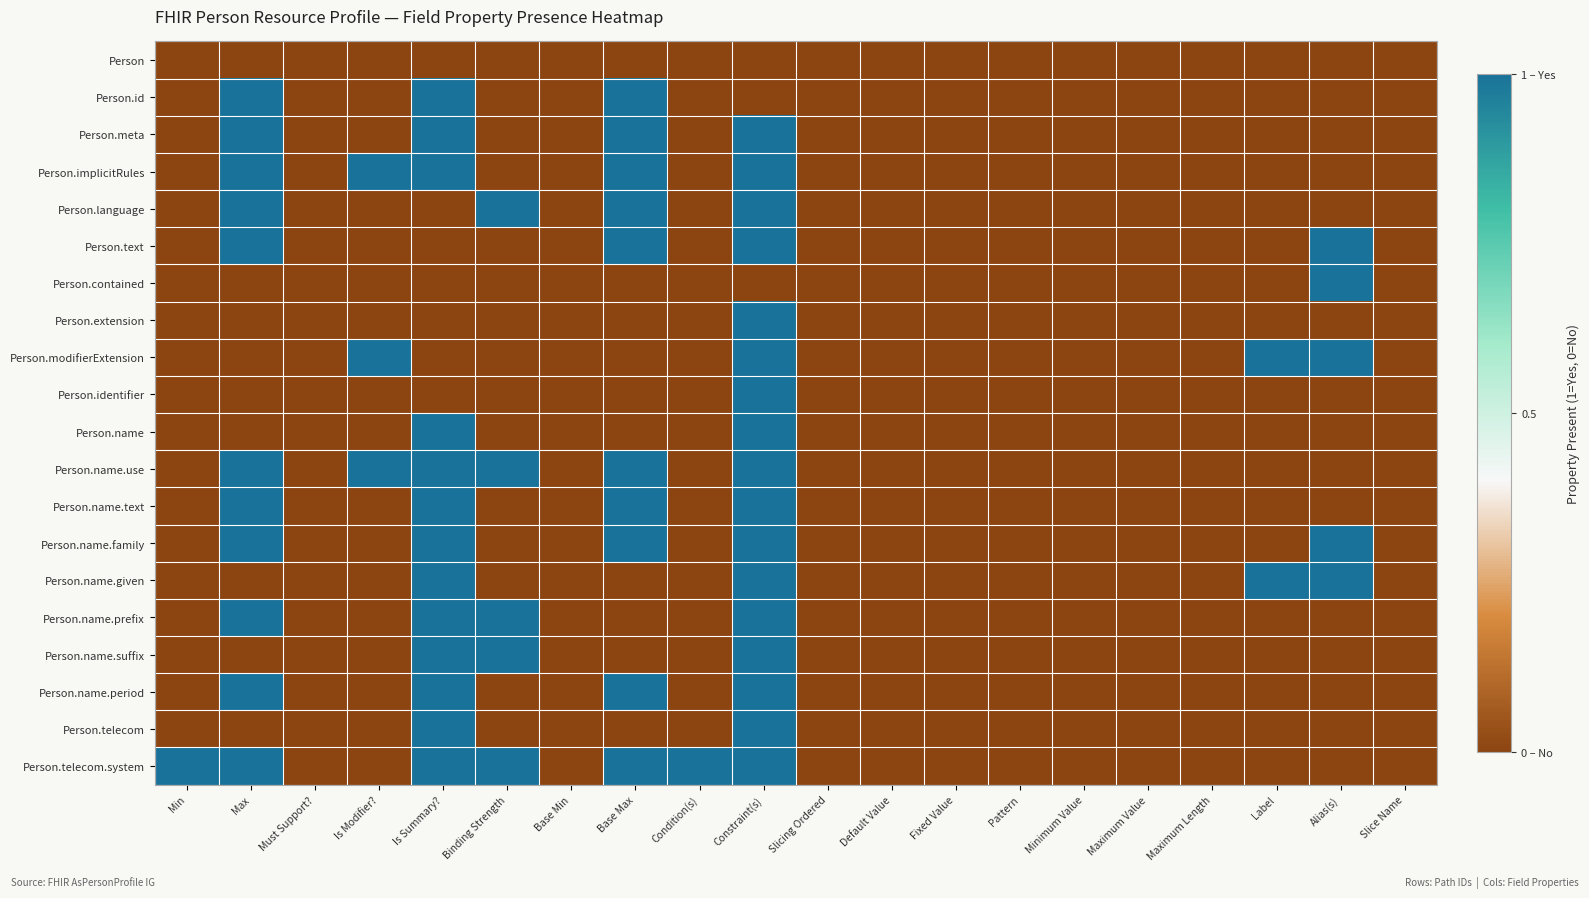

At which category is the sum across all series the highest?

Constraint(s)